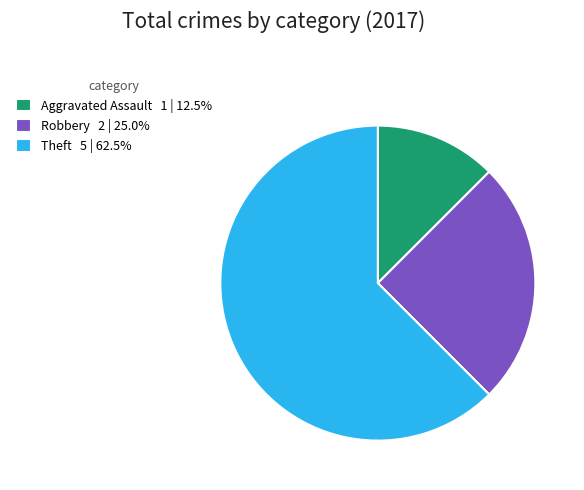

Which category has the smallest portion of the pie?

Aggravated Assault